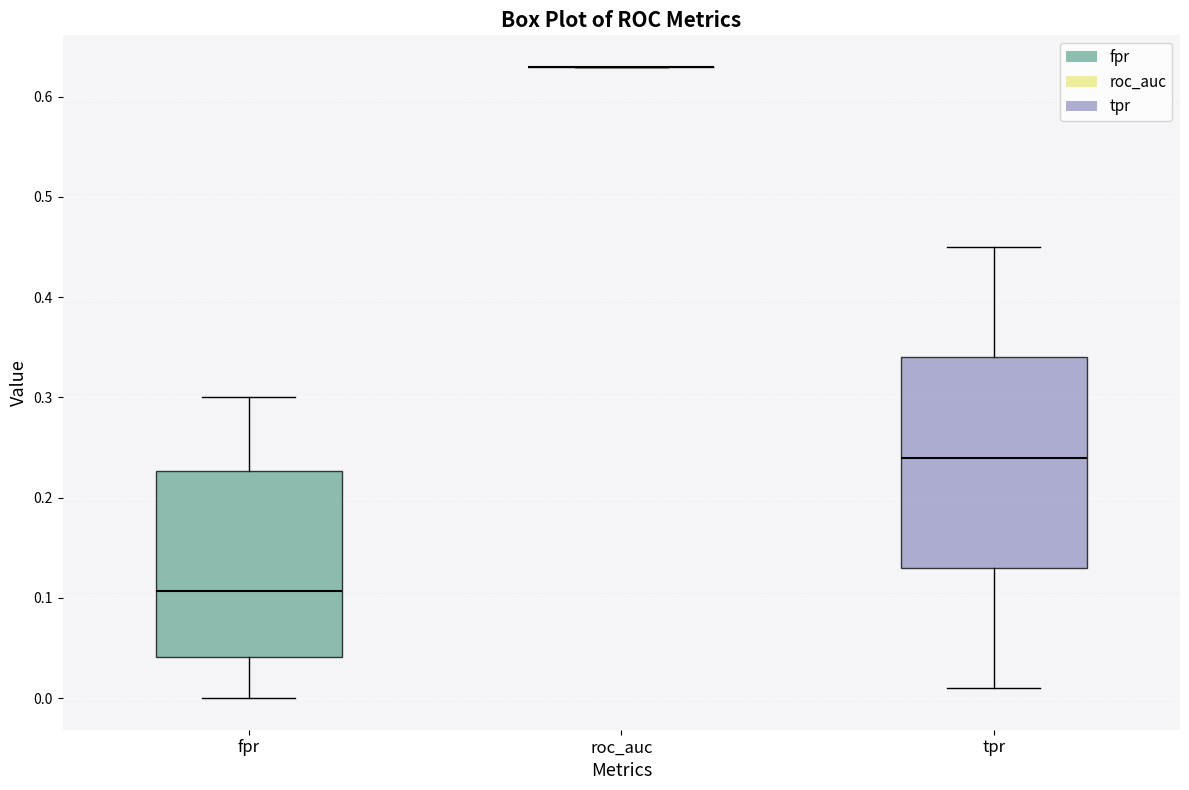

Comparing the boxes themselves (not the whiskers), which one is the tallest?

tpr